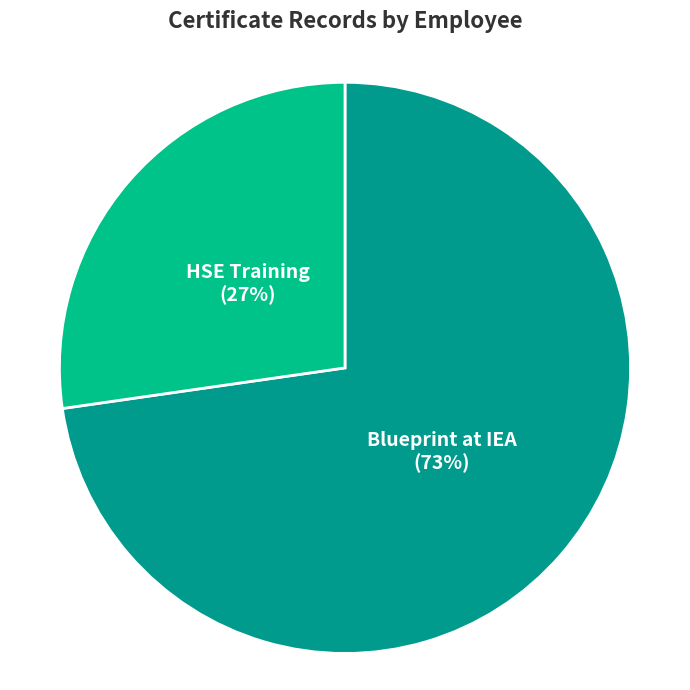

To the nearest percent, what is the average slice percentage?

50%